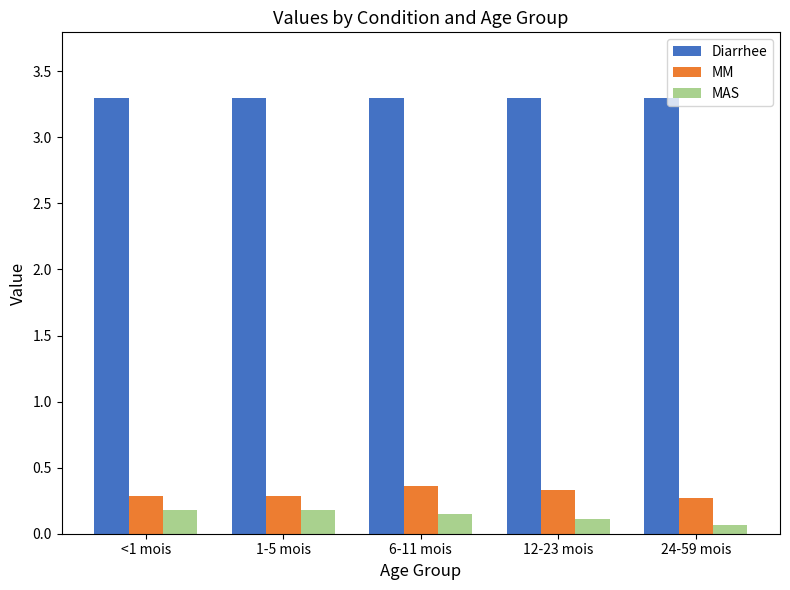

Which series has the largest total across all categories?

Diarrhee